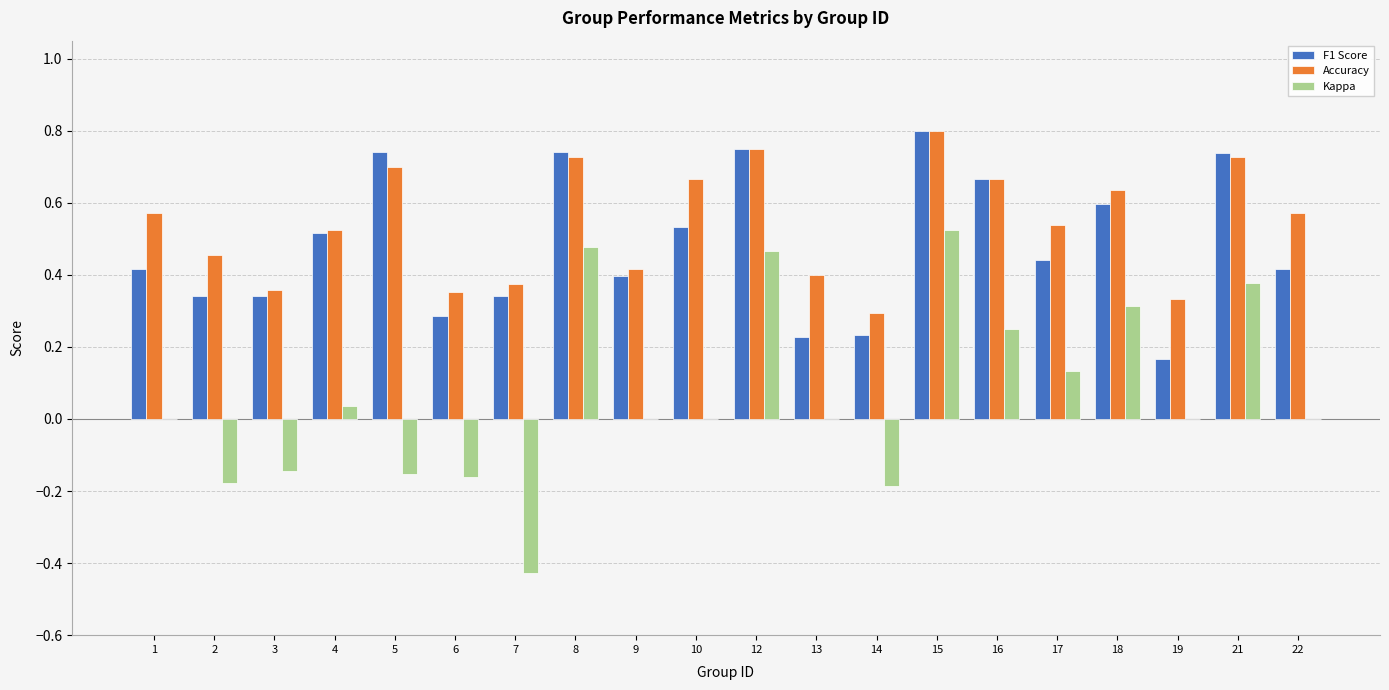

Which series has the largest range (max minus min)?

Kappa